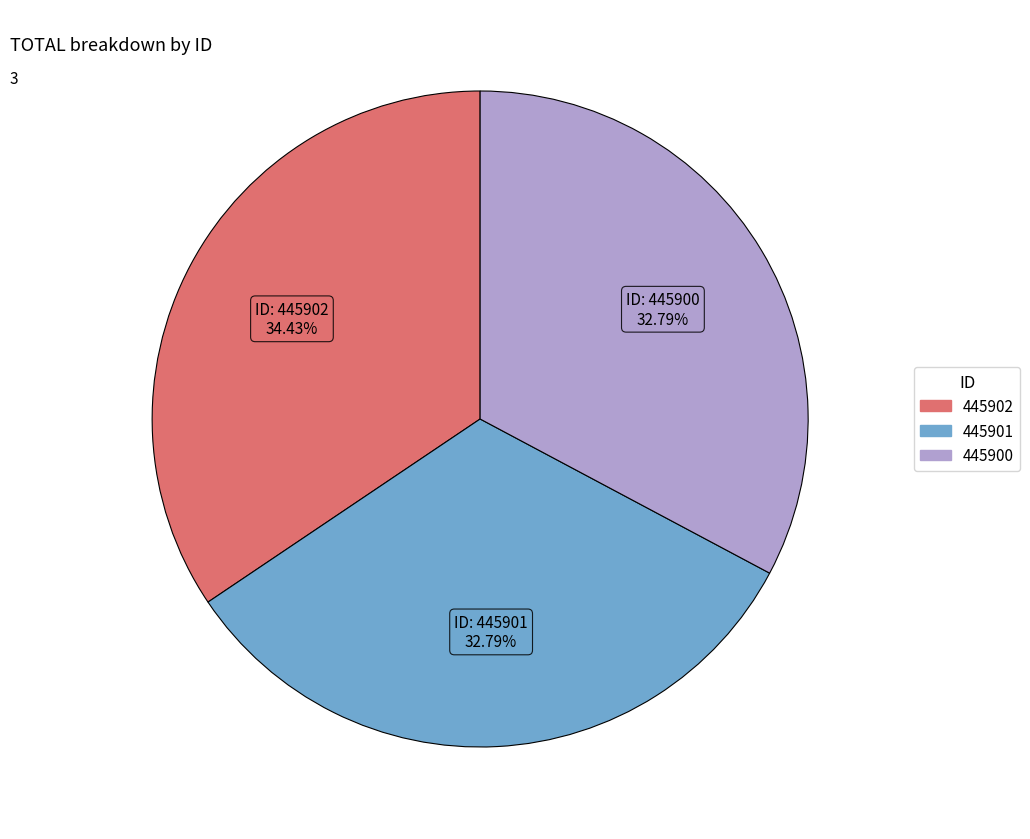

To the nearest percent, what is the average slice percentage?

33%